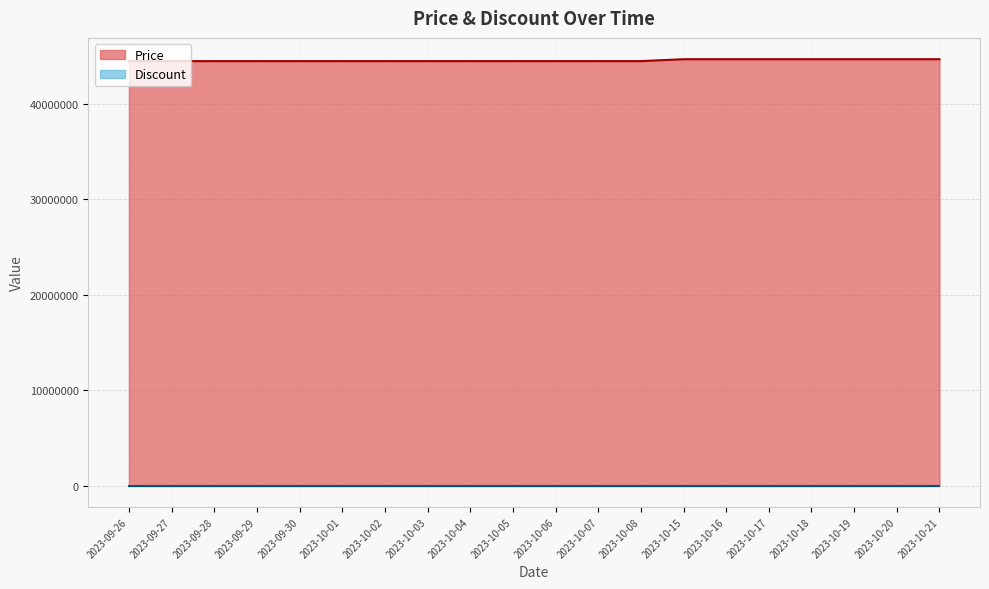

What is the maximum value shown in the chart?

44690000